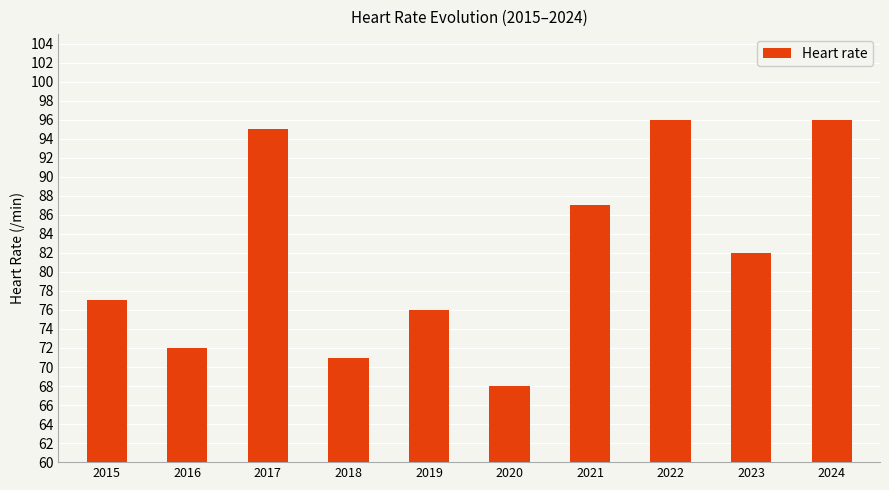

How many data points are less than 82?

5